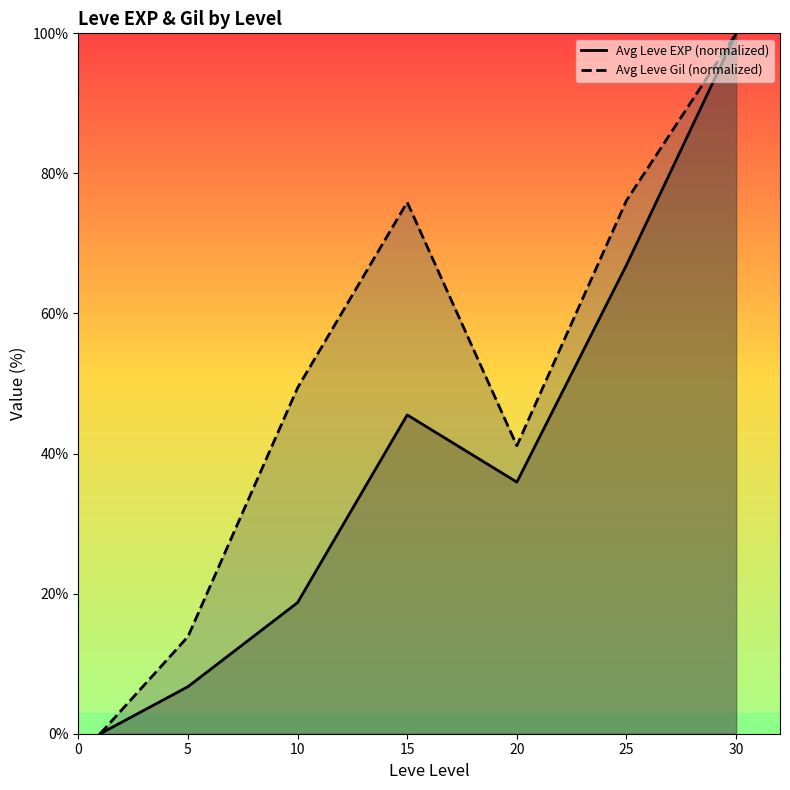

Which category has the highest value across all series?

30